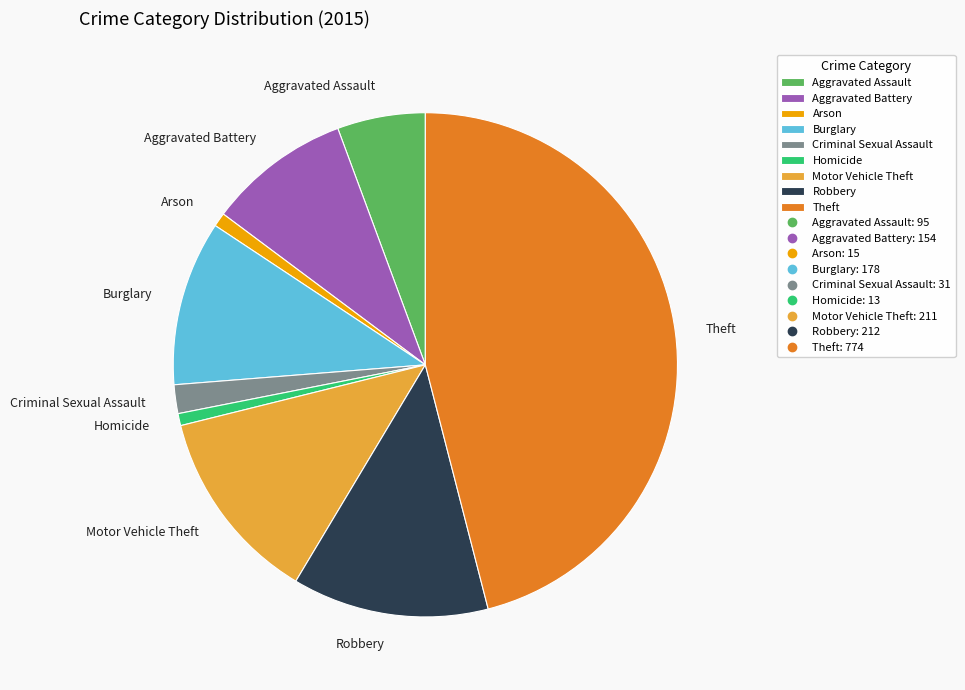

How many slices are in this pie chart?

9